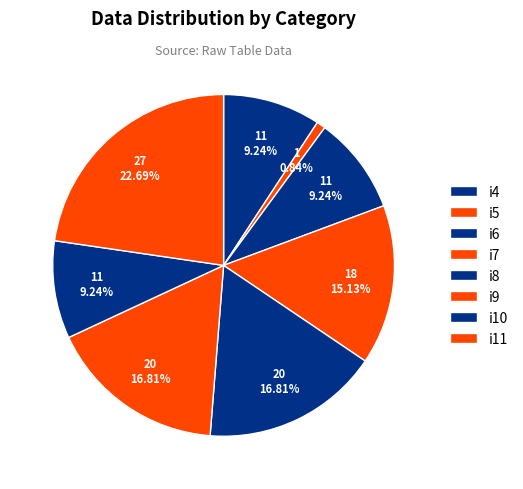

Count the number of slices in the pie.

8